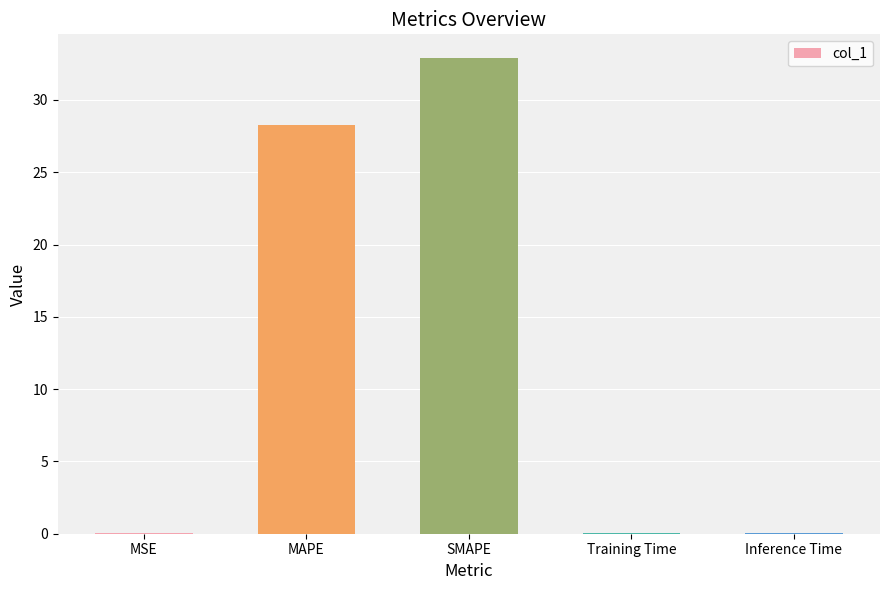

What value does the data have at MAPE?

28.2